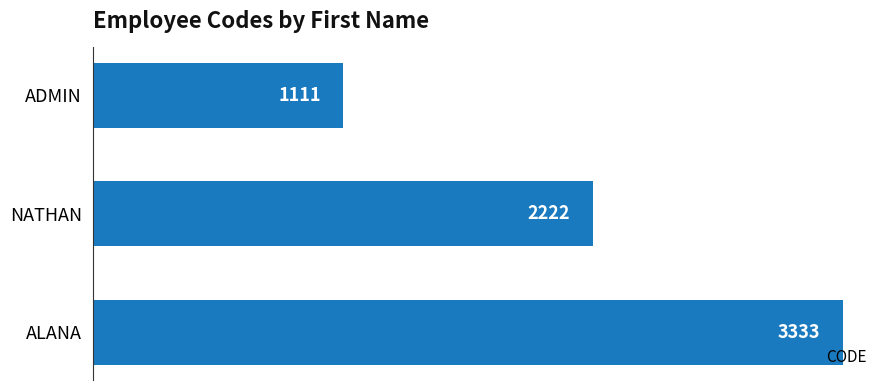

Where is the data nearest to the value 2222?

NATHAN